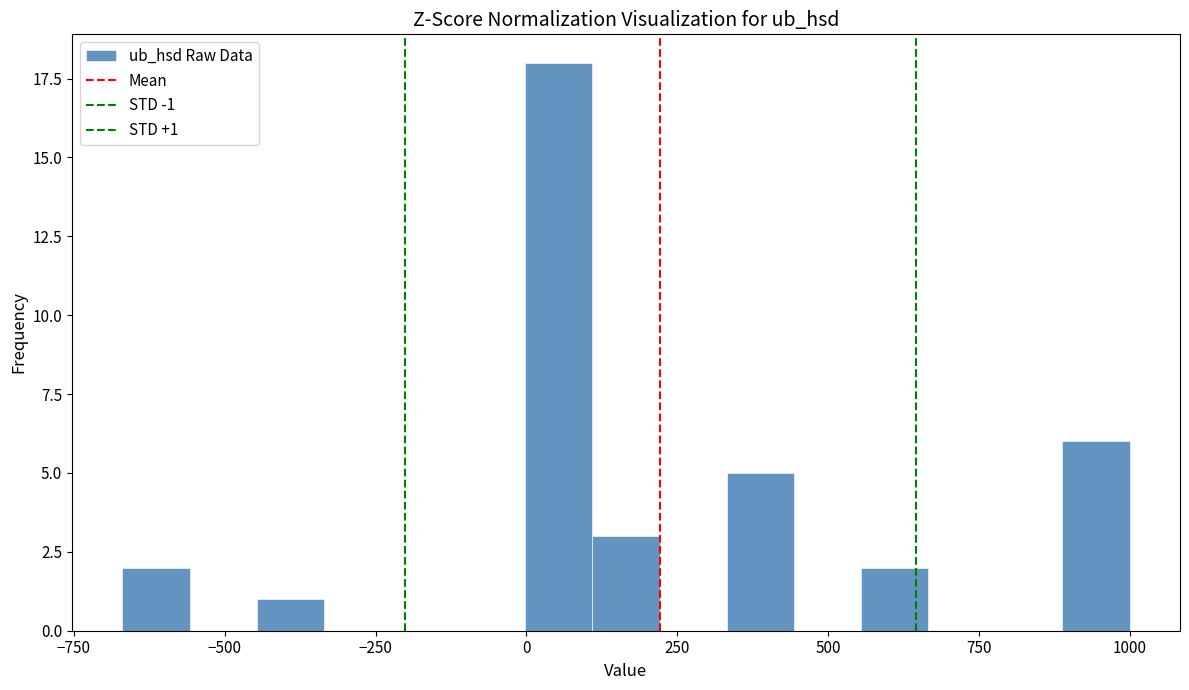

Around what value on the x-axis is the tallest bar? Give the approximate position of its centre, as read against the axis.

50